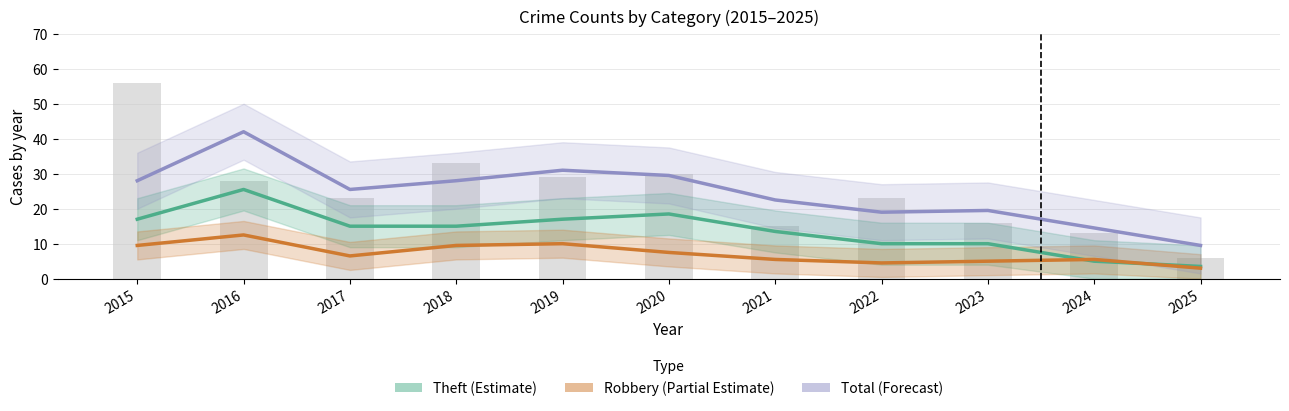

What is the value of the Robbery (Partial Estimate) bar at the 9th from the left?

5.0